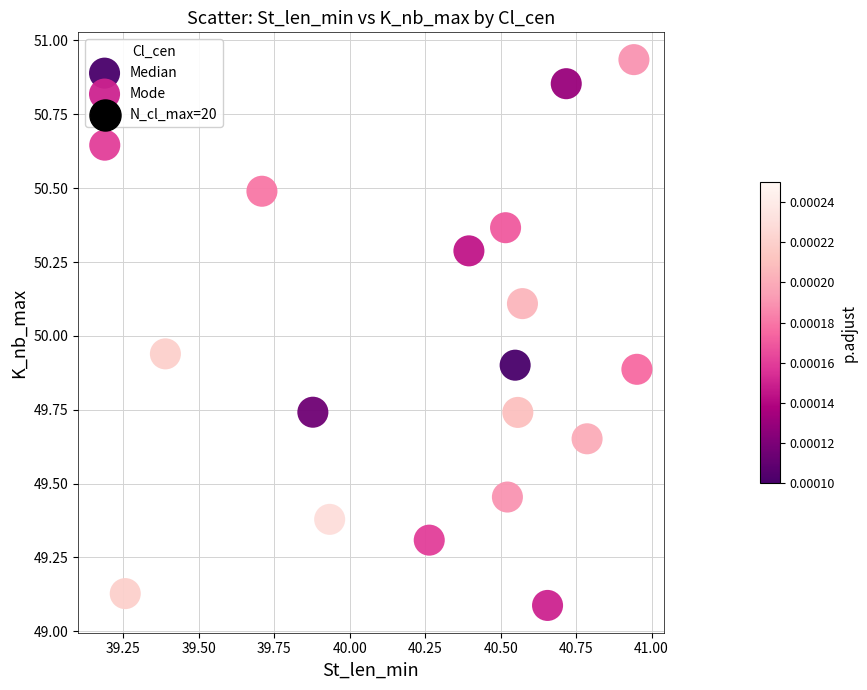

Which series has the widest spread of Y values?

Mode